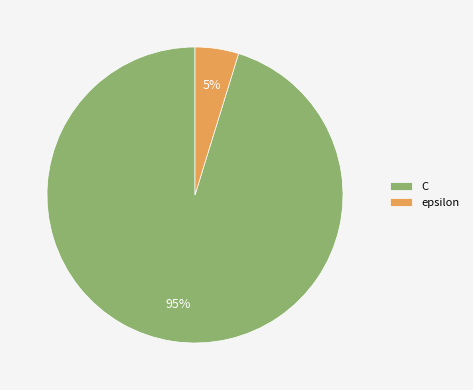

Does epsilon account for over 50% of the chart?

No